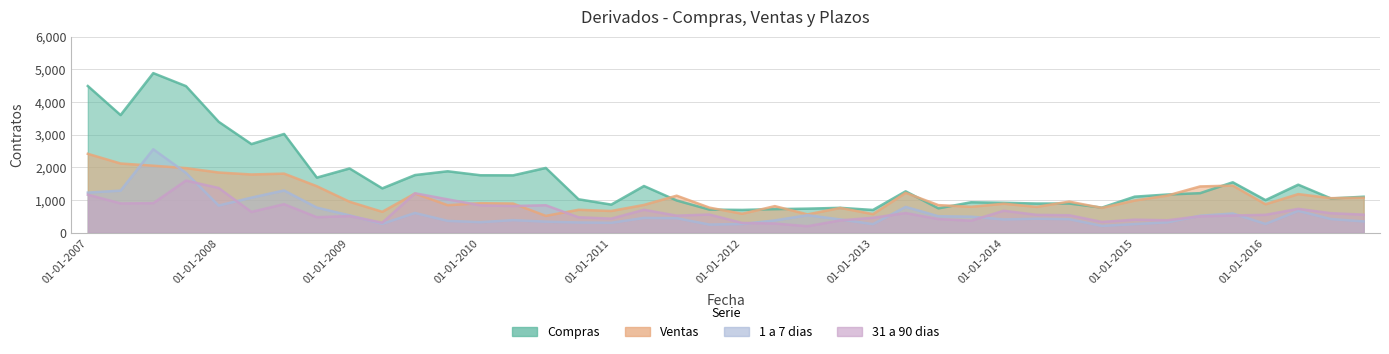

What is the difference between the Ventas values at 01-01-2008 and 01-01-2007?

572